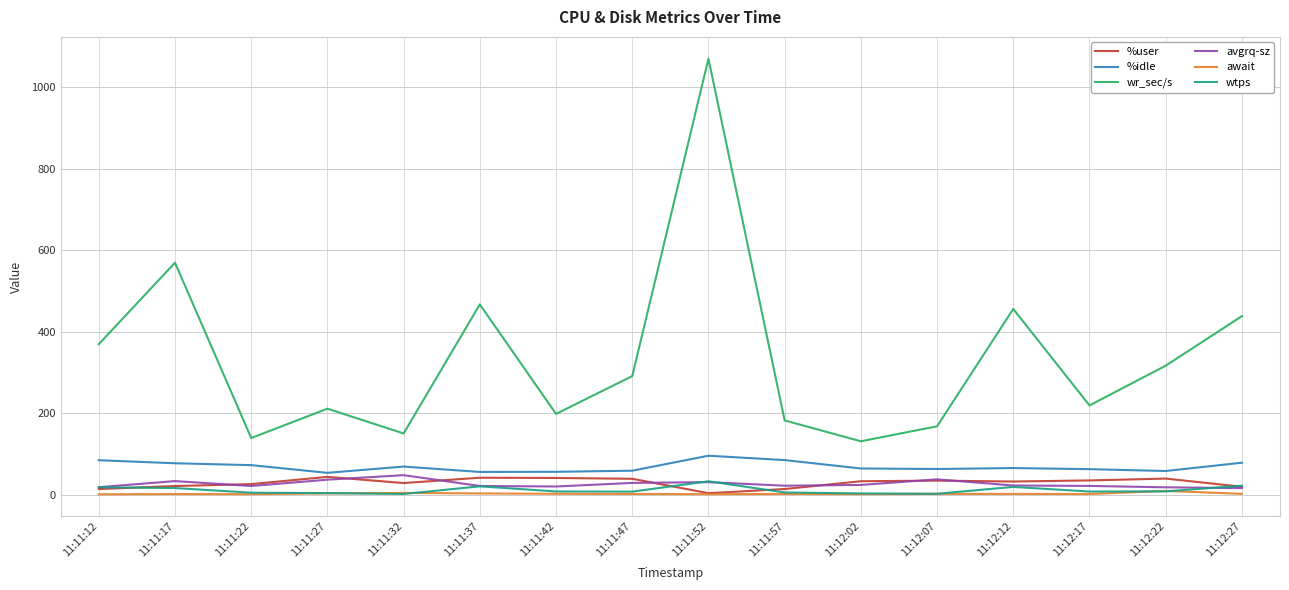

True or false: wr_sec/s and avgrq-sz intersect in this chart.

False